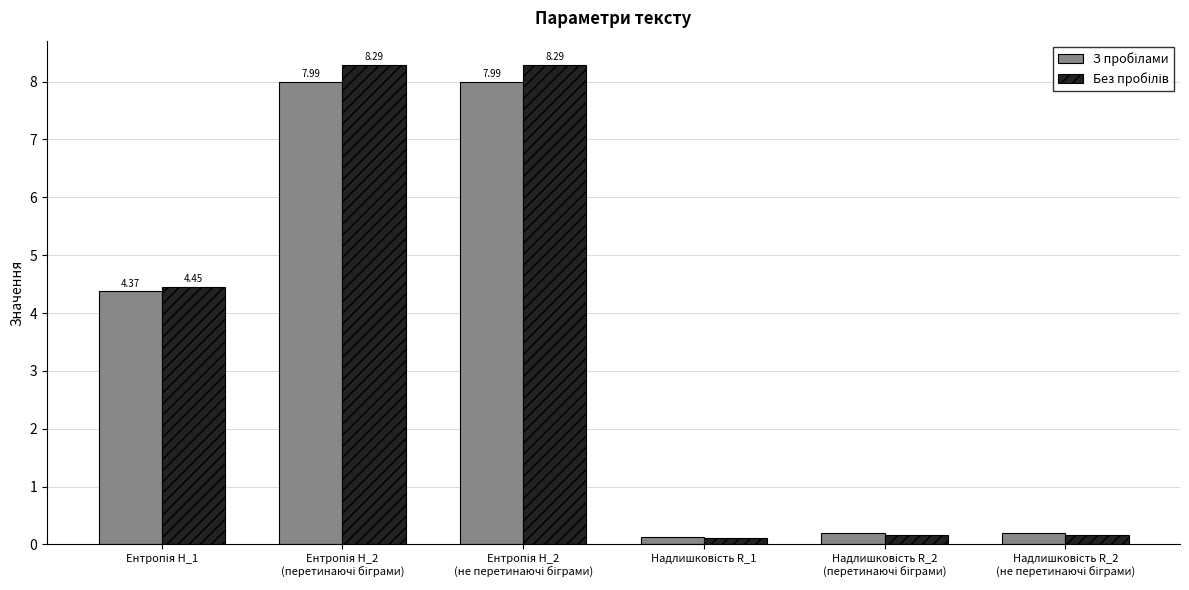

At how many categories does at least one series exceed 1?

3